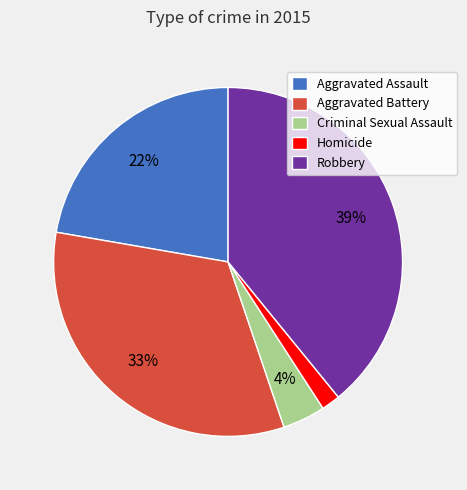

Is it true that Aggravated Battery is 47% of the pie?

False